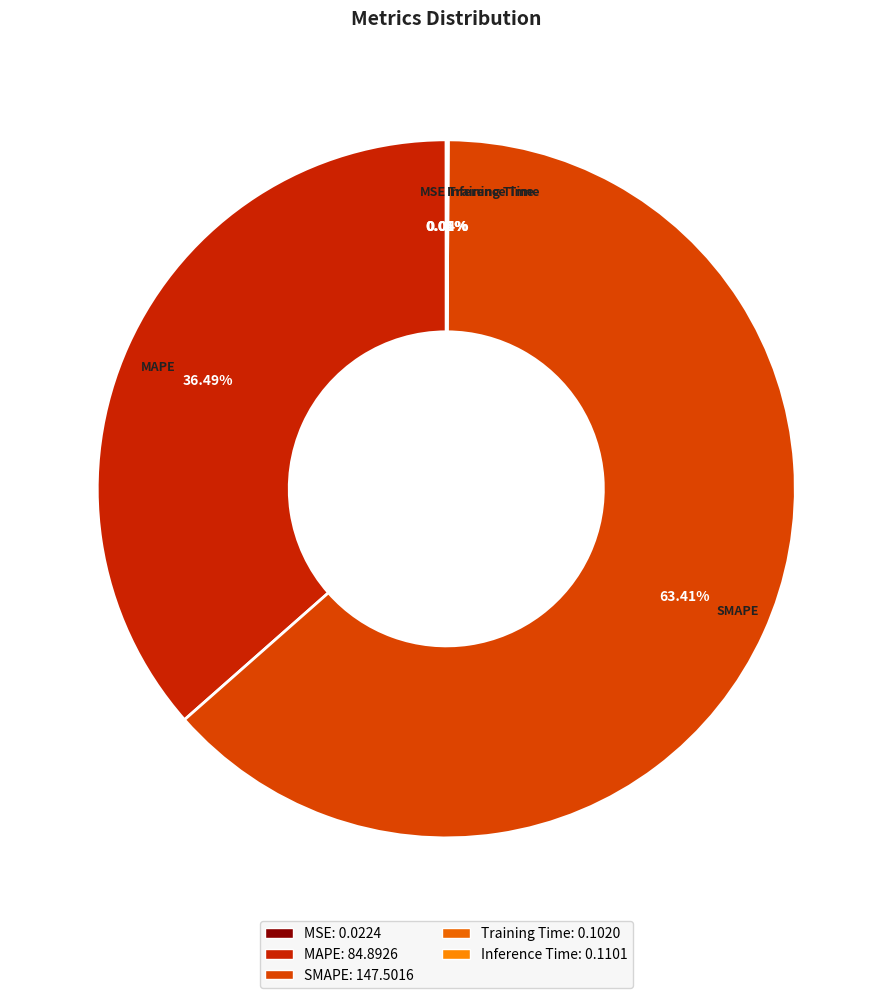

Which slice is the largest?

SMAPE